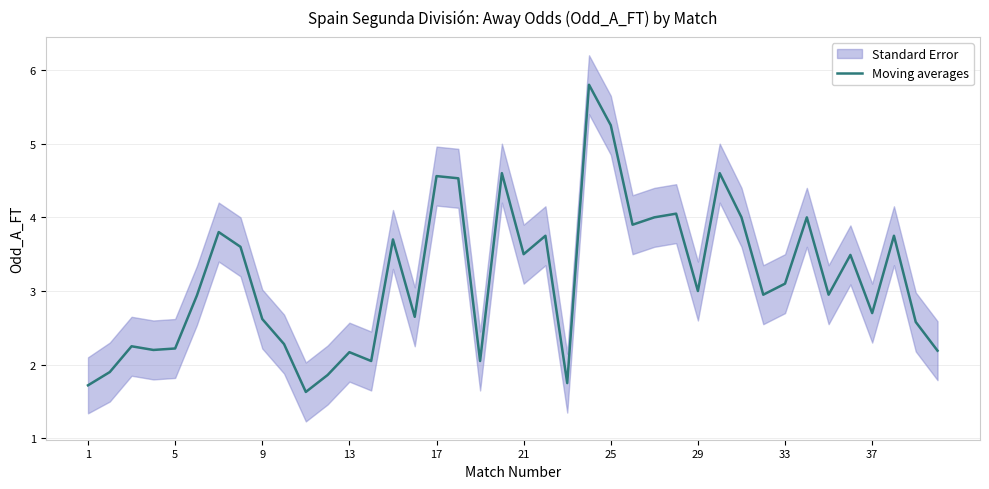

What is the maximum value for Moving averages?

5.8